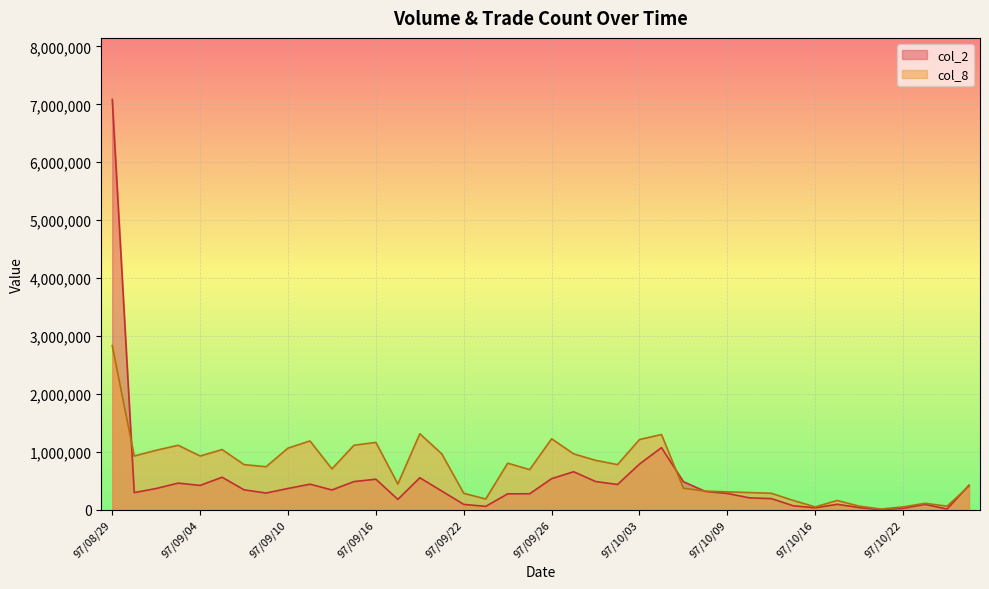

Reading right to left, what are all the values shown in this chart?

col_2: 97/10/27=424980.0	97/10/24=12480.0	97/10/23=93360.0	97/10/22=25260.0	97/10/21=1130.0	97/10/20=38760.0	97/10/17=94510.0	97/10/16=34000.0	97/10/15=69410.0	97/10/14=193090.0	97/10/13=205850.0	97/10/09=281830.0	97/10/08=316280.0	97/10/07=484110.0	97/10/06=1073170.0	97/10/03=789380.0	97/10/02=436830.0	97/10/01=488070.0	97/09/30=656620.0	97/09/26=537320.0	97/09/25=276290.0	97/09/24=275120.0	97/09/23=58920.0	97/09/22=92950.0	97/09/19=323210.0	97/09/18=552390.0	97/09/17=179610.0	97/09/16=527770.0	97/09/15=486550.0	97/09/12=342010.0	97/09/11=441930.0	97/09/10=367700.0	97/09/09=288970.0	97/09/08=344470.0	97/09/05=561940.0	97/09/04=420660.0	97/09/03=460160.0	97/09/02=367400.0	97/09/01=296250.0	97/08/29=7084370.0
col_8: 97/10/27=408356.7	97/10/24=61872.2	97/10/23=111370.0	97/10/22=49497.8	97/10/21=12374.4	97/10/20=61872.2	97/10/17=160867.8	97/10/16=49497.8	97/10/15=160867.8	97/10/14=284612.2	97/10/13=296986.7	97/10/09=309361.1	97/10/08=321735.6	97/10/07=371233.4	97/10/06=1299316.8	97/10/03=1212695.7	97/10/02=779590.1	97/10/01=853836.7	97/09/30=965206.7	97/09/26=1225070.1	97/09/25=692968.9	97/09/24=804339.0	97/09/23=185616.7	97/09/22=284612.2	97/09/19=965206.7	97/09/18=1311691.2	97/09/17=445480.0	97/09/16=1163197.9	97/09/15=1113700.1	97/09/12=705343.4	97/09/11=1187946.8	97/09/10=1064202.3	97/09/09=742466.7	97/09/08=779590.1	97/09/05=1039453.4	97/09/04=928083.4	97/09/03=1113700.1	97/09/02=1027079.0	97/09/01=928083.4	97/08/29=2833748.0